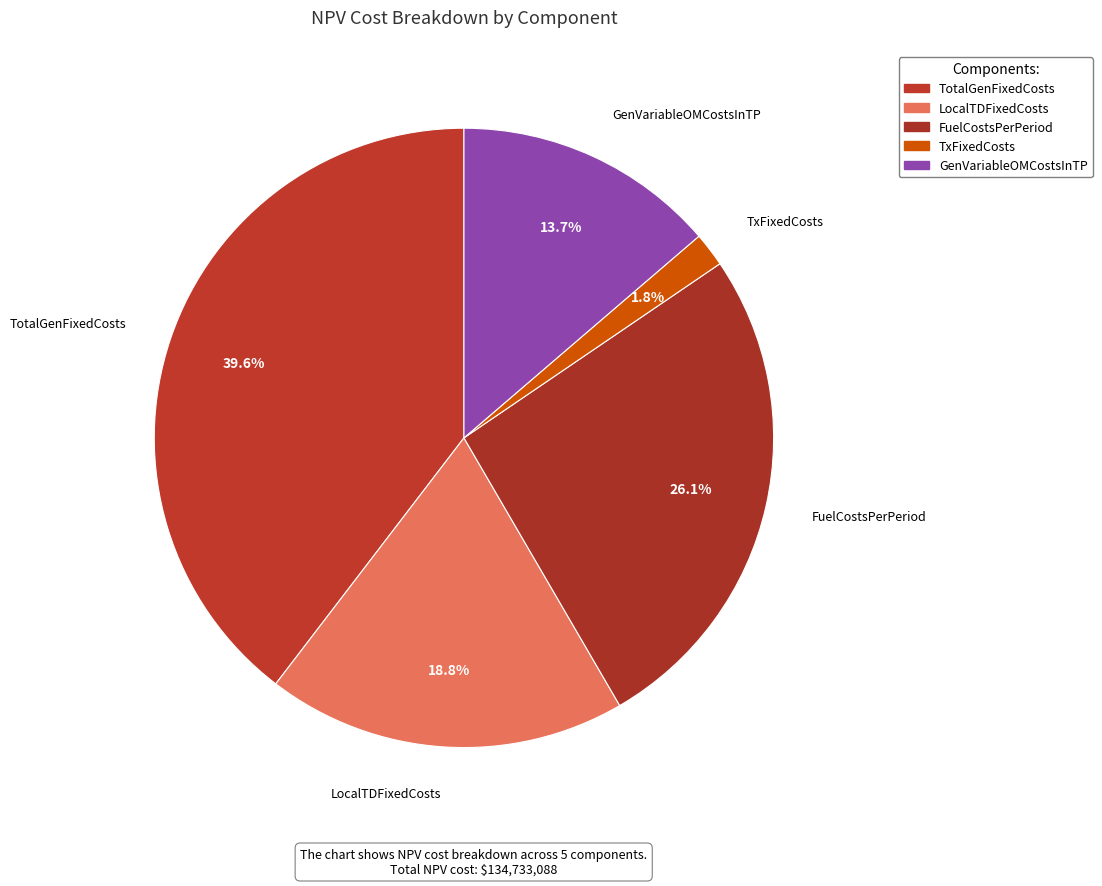

To the nearest percent, what portion does TotalGenFixedCosts represent?

40%